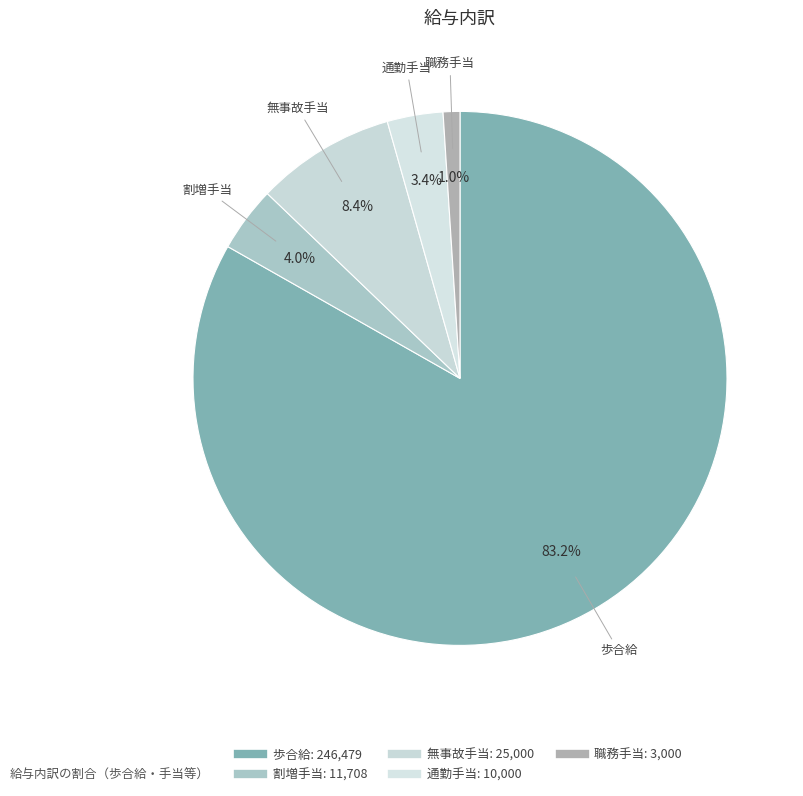

What is the largest slice in the pie chart?

歩合給